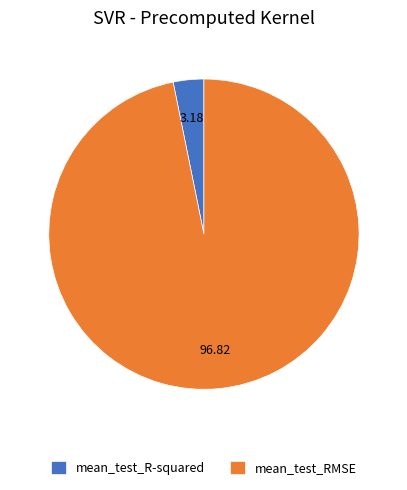

Which slice is the smallest?

mean_test_R-squared